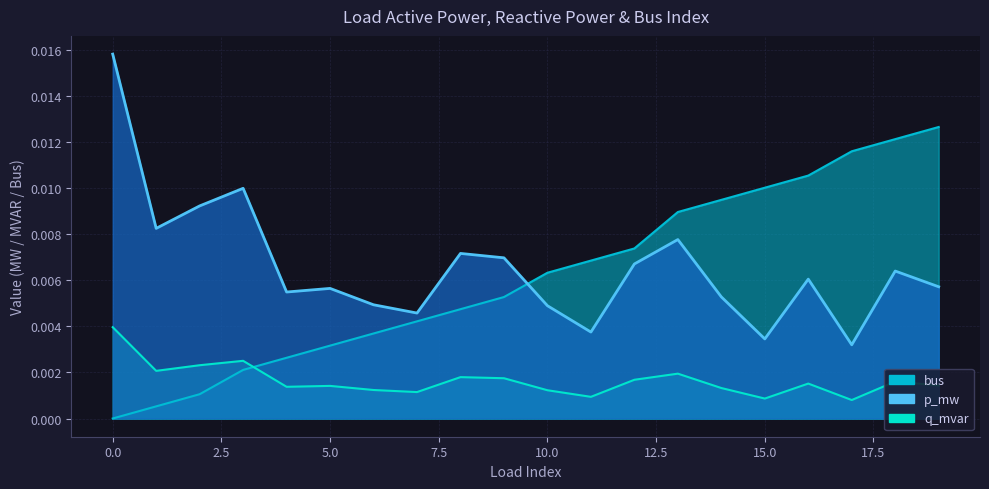

List the series in order of their peak value, lowest first.

p_mw, bus, q_mvar